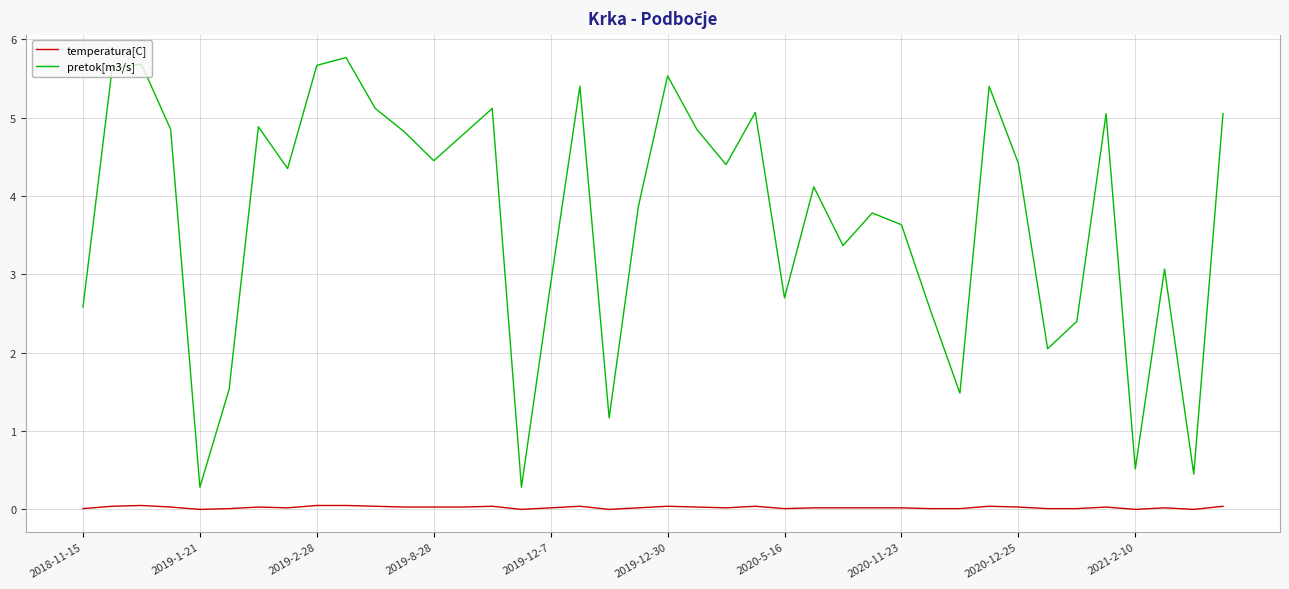

Which series has the largest total across all categories?

pretok[m3/s]